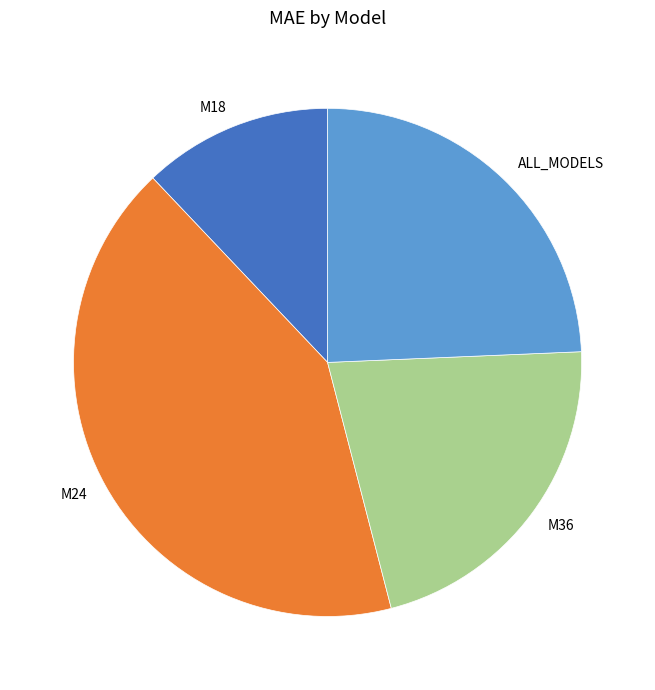

Is the sum of M24 and M36 greater than half?

Yes